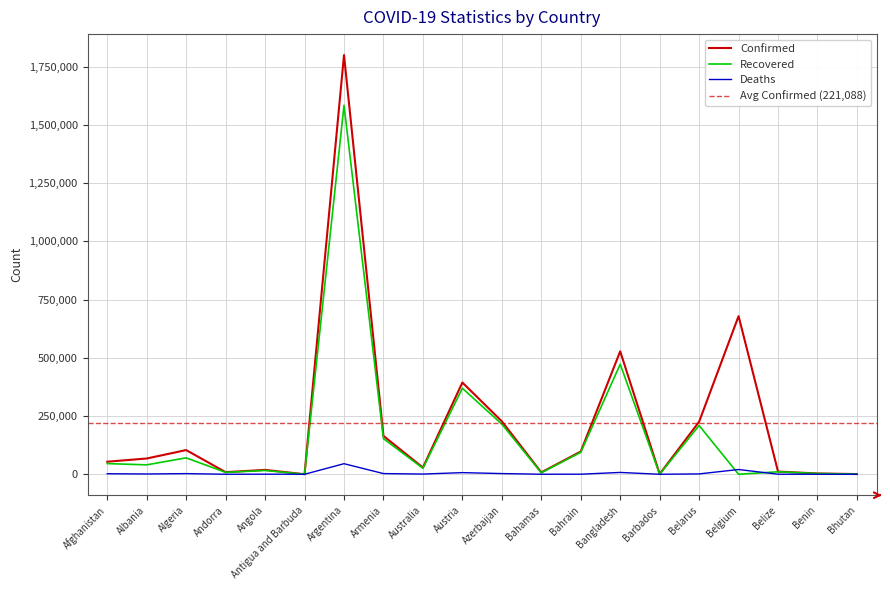

What is the average value of the Confirmed series?

221088